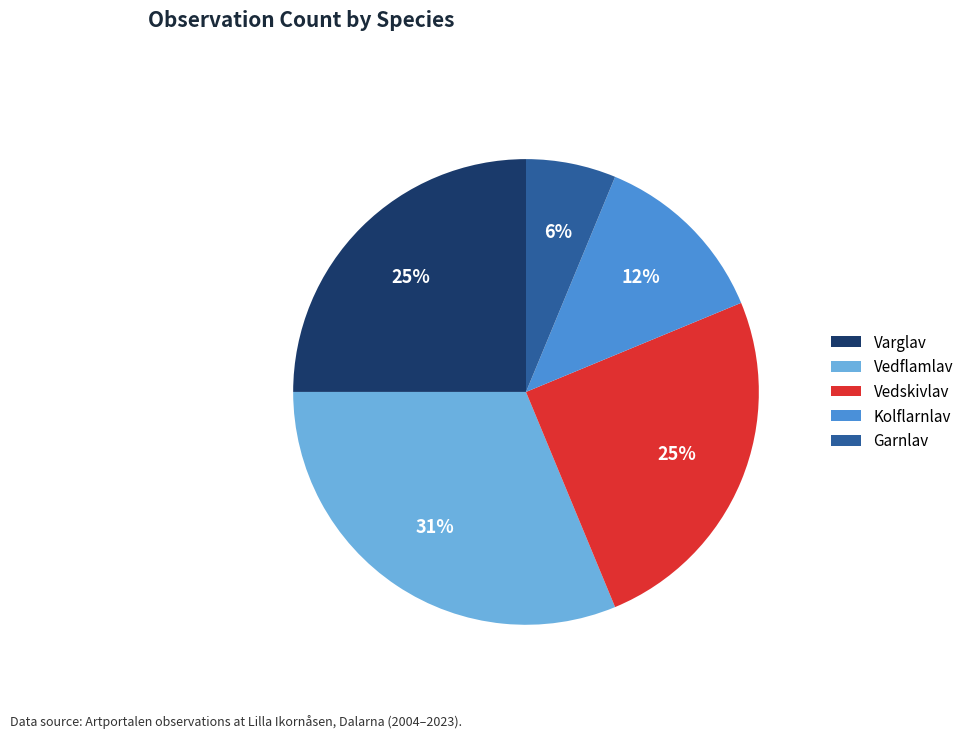

Which slice is the largest?

Vedflamlav